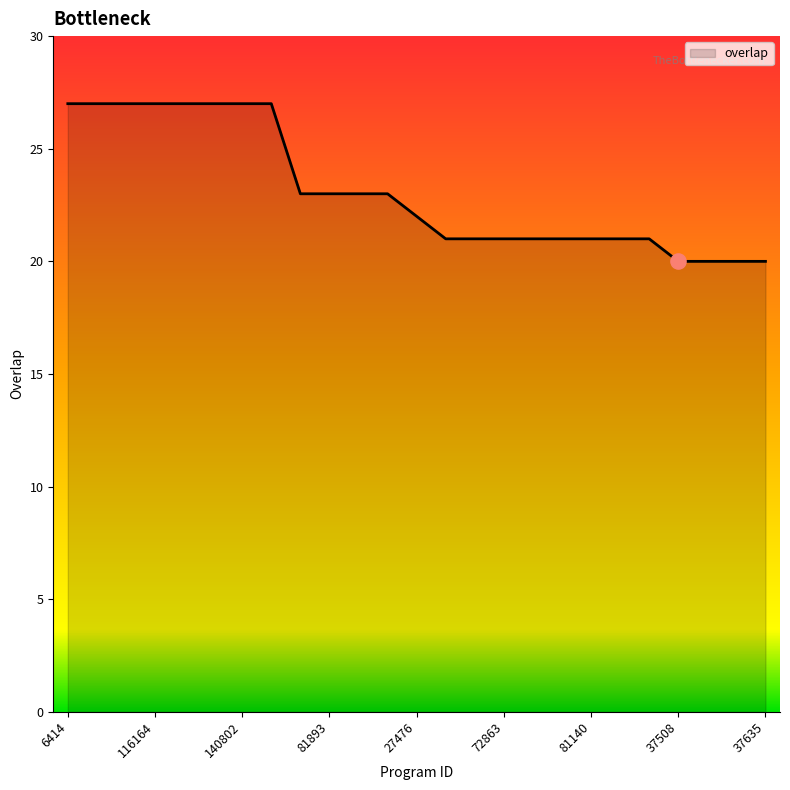

What is the greatest value displayed?

27